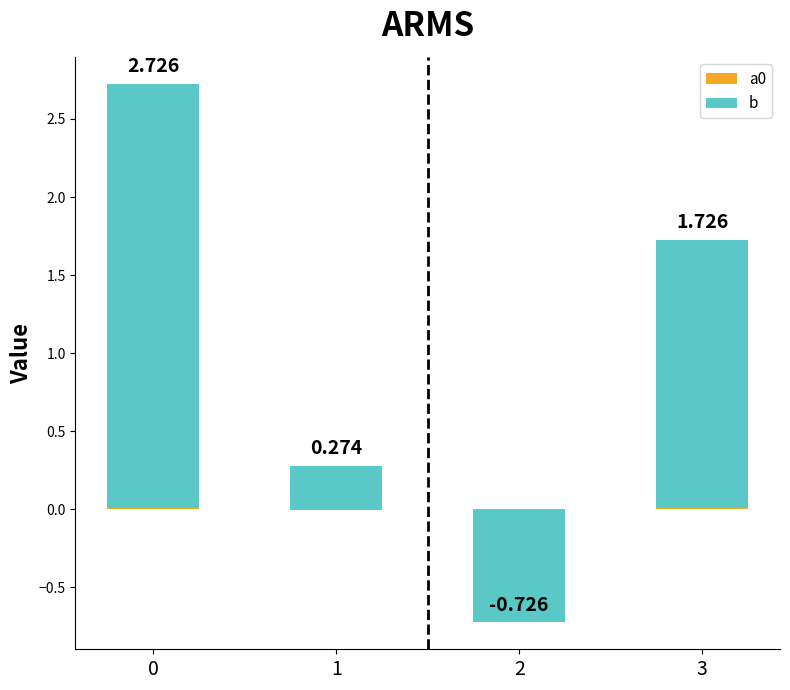

True or false: a0 has a value of 0.0 at 0.

True